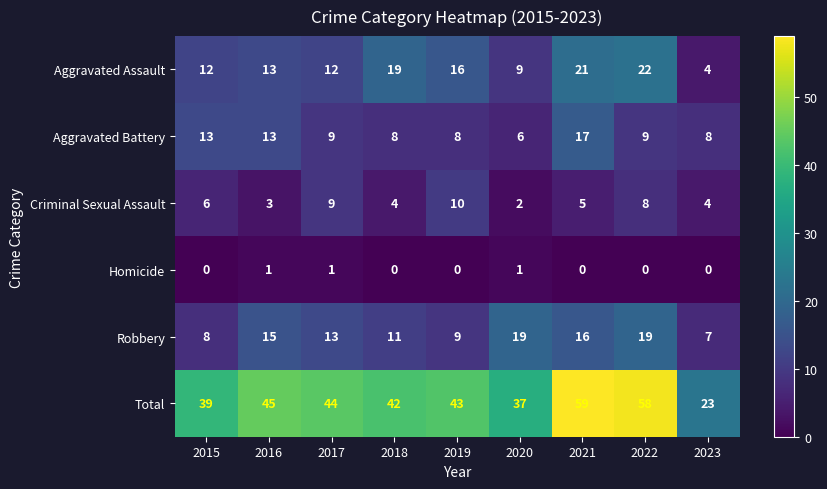

What is the sum of all Aggravated Battery values?

91